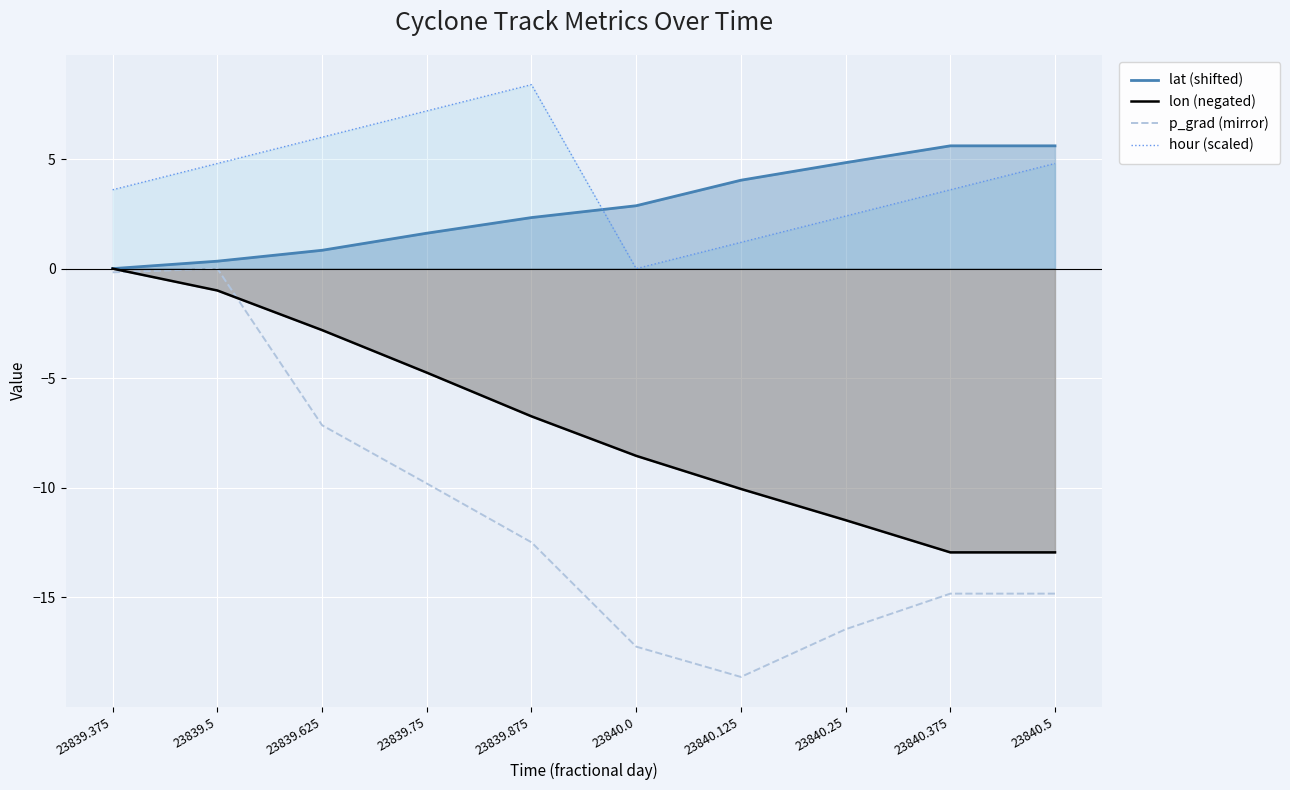

True or false: hour (scaled) and lat (shifted) cross at least once.

True